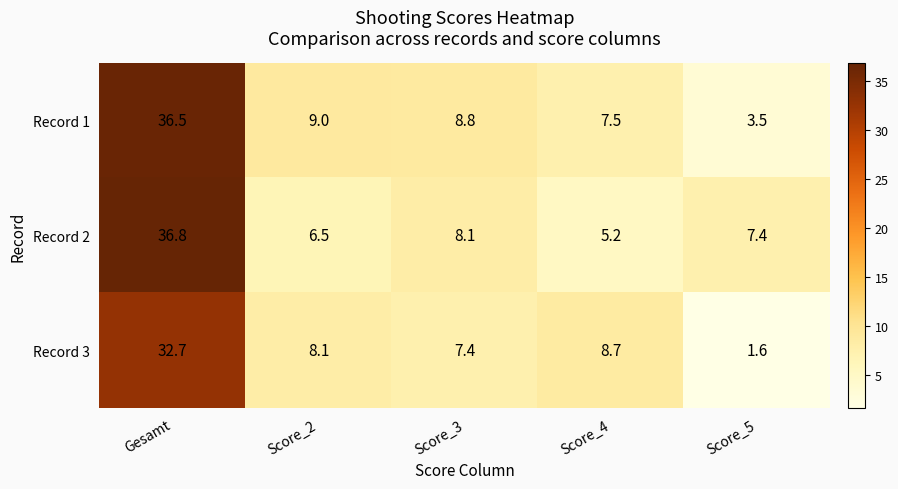

What is the difference between the maximum and minimum values in the Record 1 series?

33.0